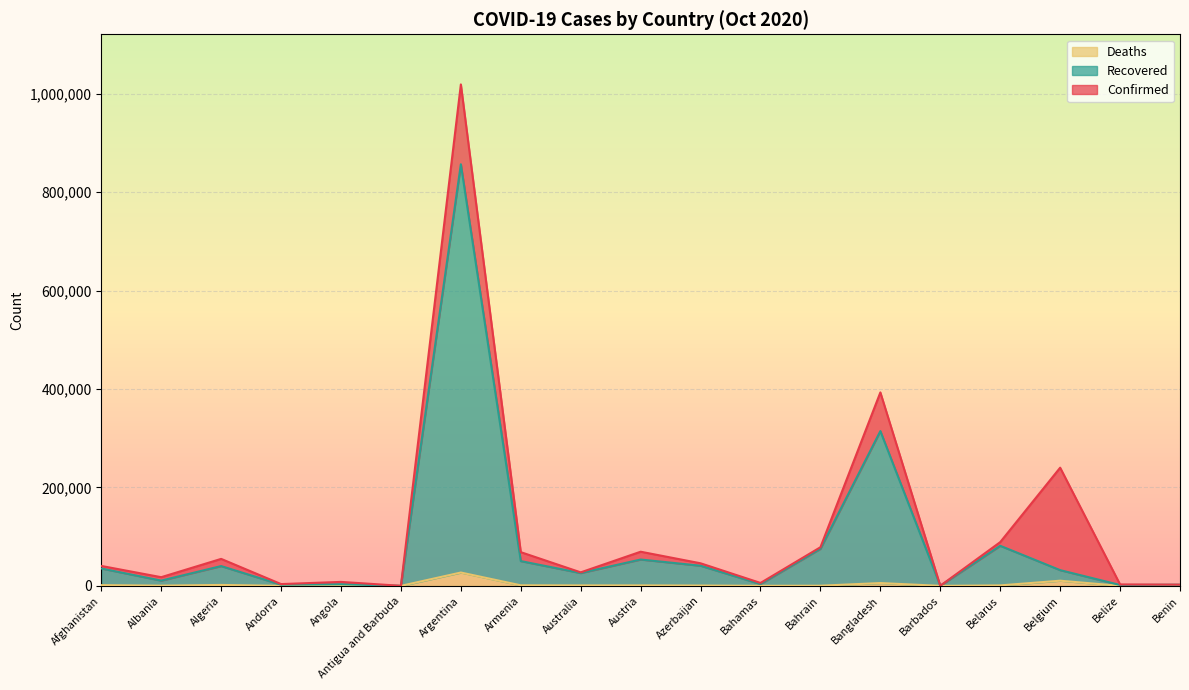

What is the difference between the Deaths values at Argentina and Bangladesh?

21377